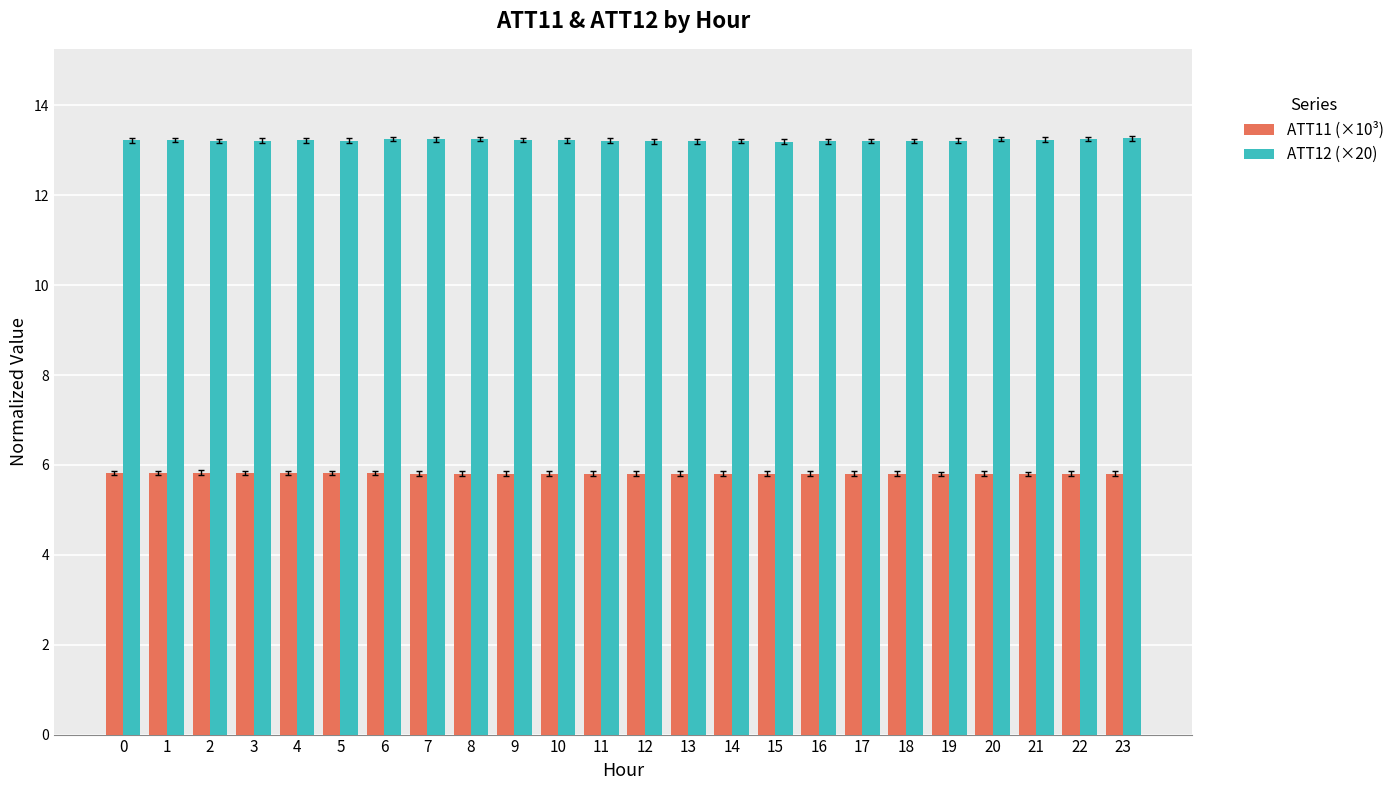

What is the difference between the highest and lowest values at 8?

7.4